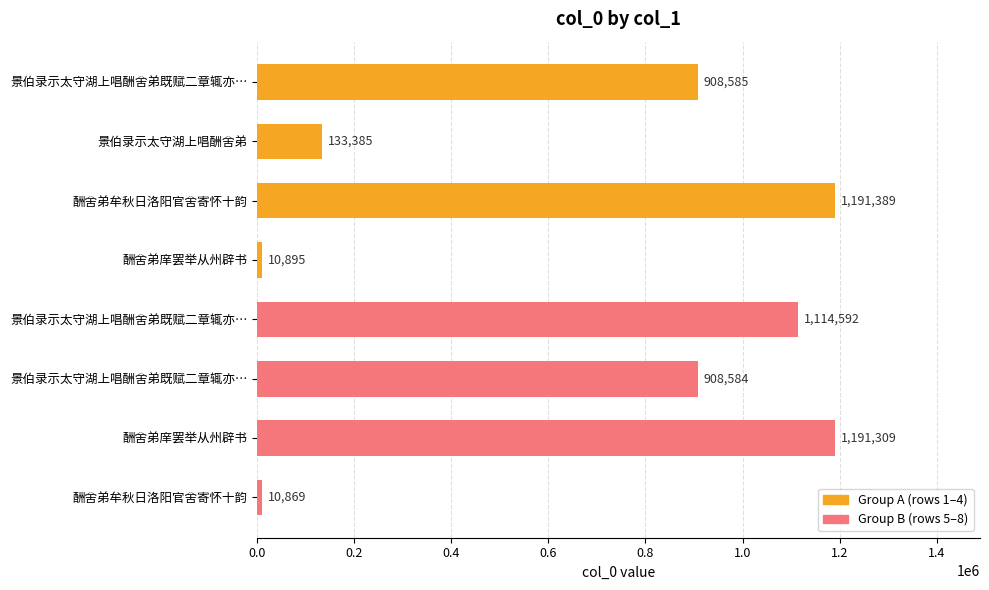

How many distinct data groups are displayed?

1